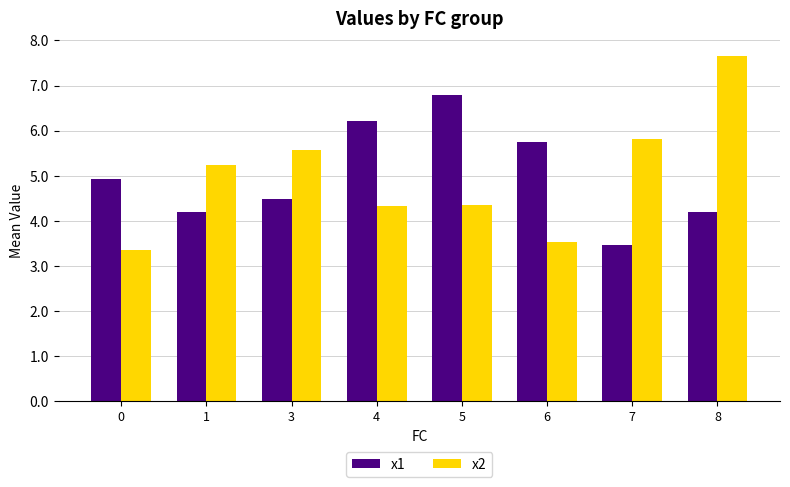

Reading right to left, what are all the values shown in this chart?

x1: 8=4.2	7=3.5	6=5.7	5=6.8	4=6.2	3=4.5	1=4.2	0=4.9
x2: 8=7.7	7=5.8	6=3.5	5=4.3	4=4.3	3=5.6	1=5.2	0=3.3